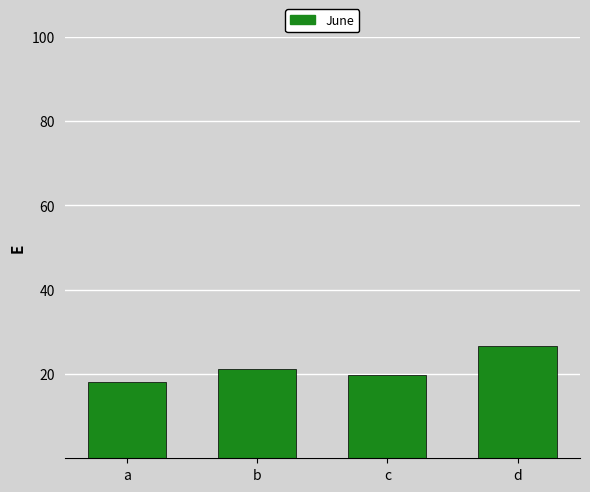

The chart shows a value of 32.7 at a. True or false?

False